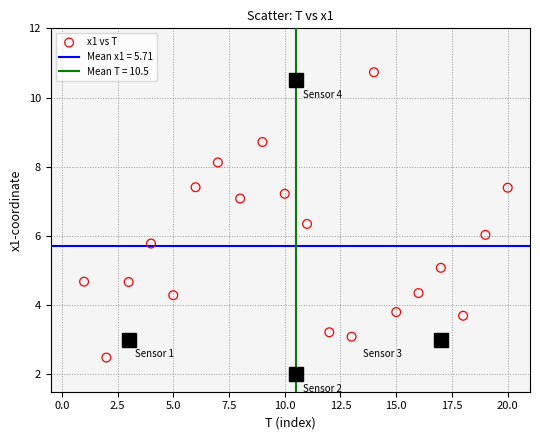

What is the range of X values (max minus min)?

19.0